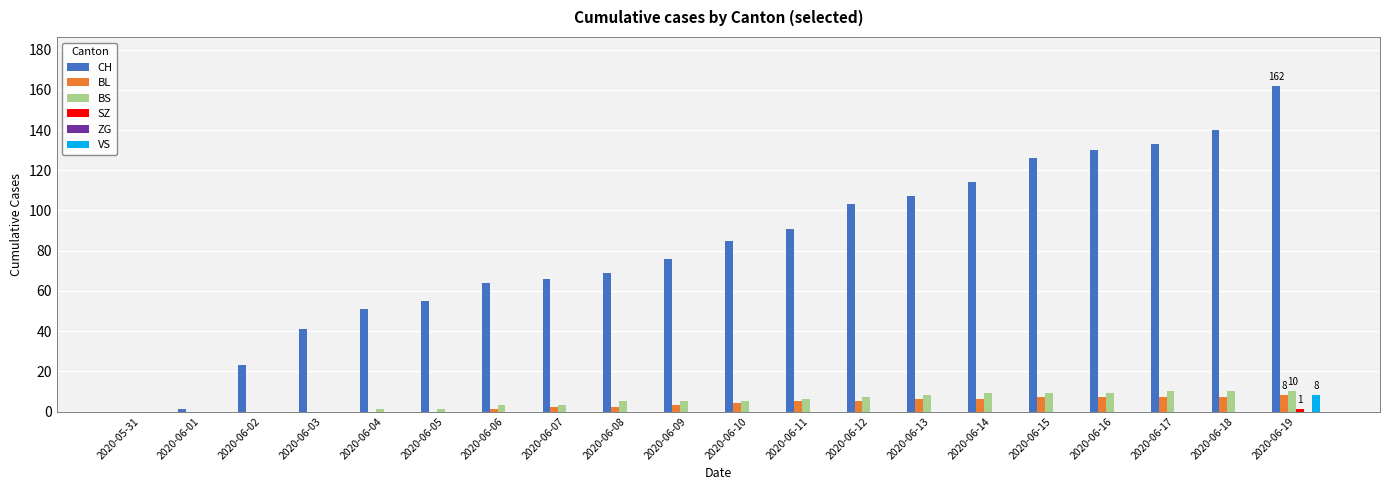

What is the sum of the BL values at 2020-06-12 and 2020-06-03?

5